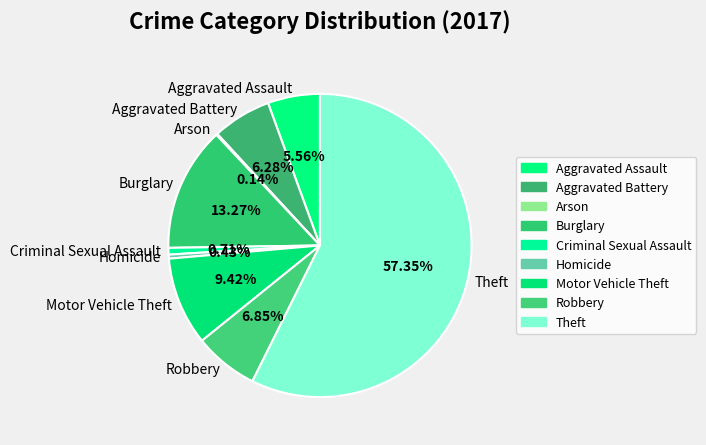

Approximately how many times larger is the value at Robbery compared to Criminal Sexual Assault?

9.6